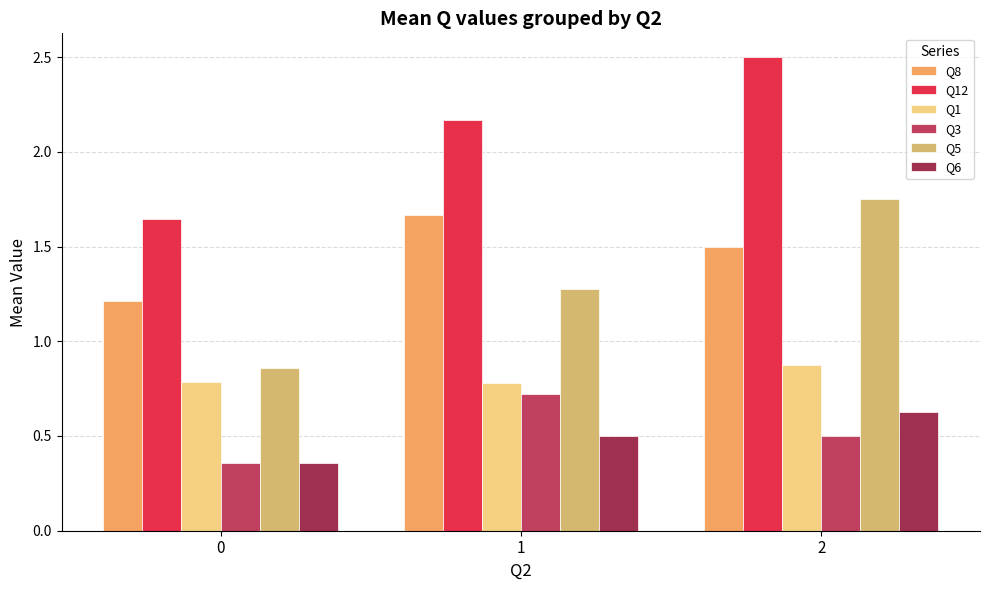

Read the Q1 value at 2.

0.9